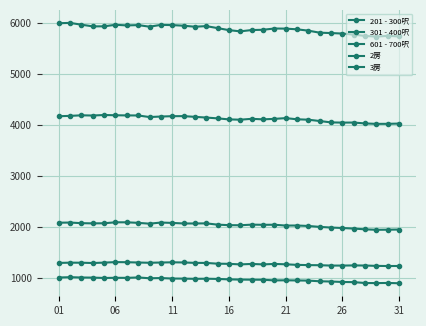

Count the number of categories in the chart.

31